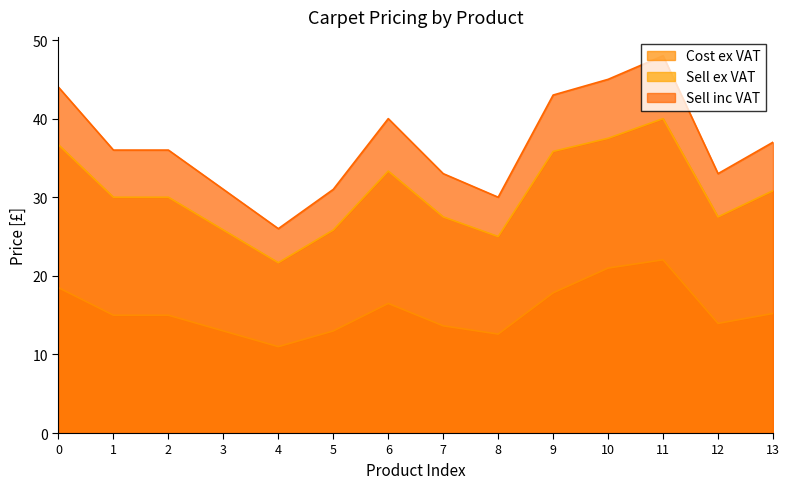

True or false: Cost ex VAT and Sell inc VAT cross at least once.

False